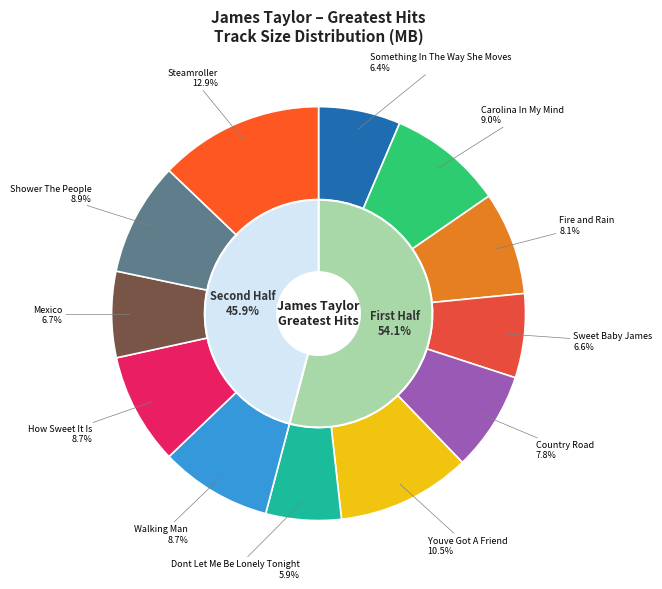

Is there any slice that represents more than half of the pie?

No